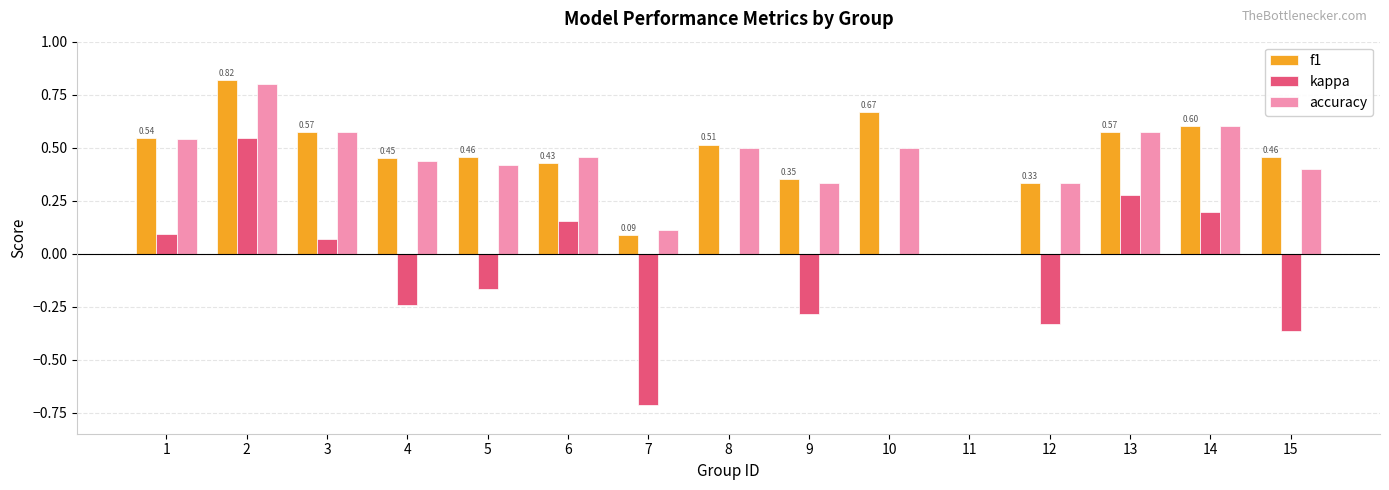

Which series has the largest total across all categories?

f1